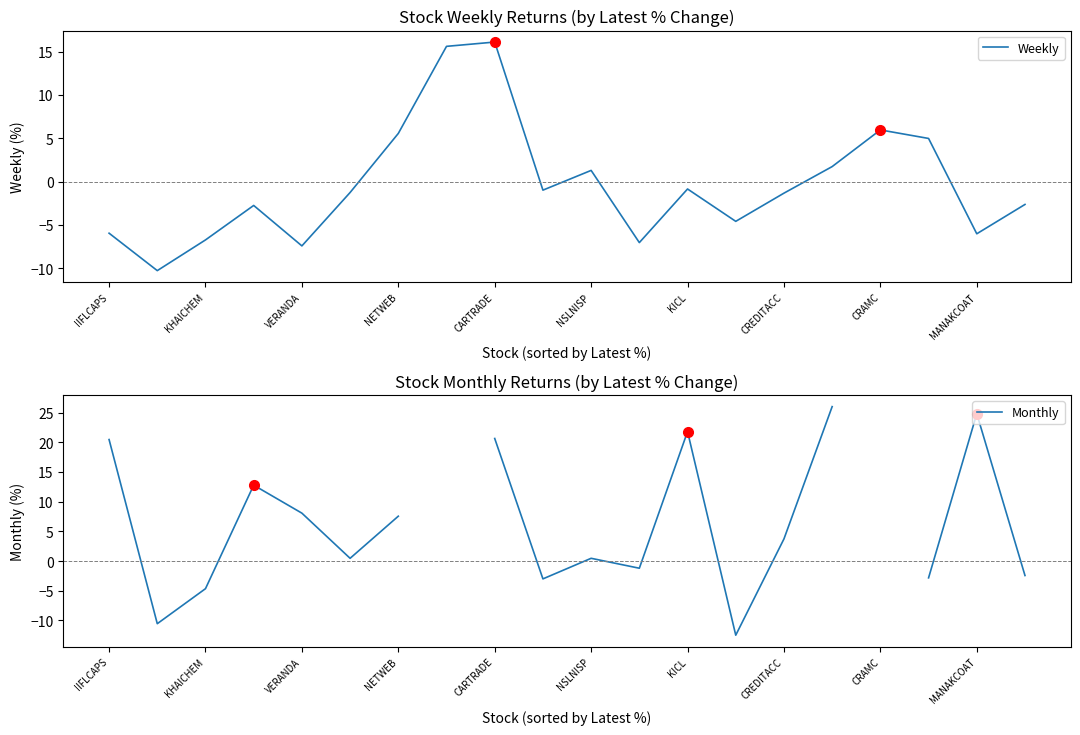

What is the sum of all Weekly values?

-6.4